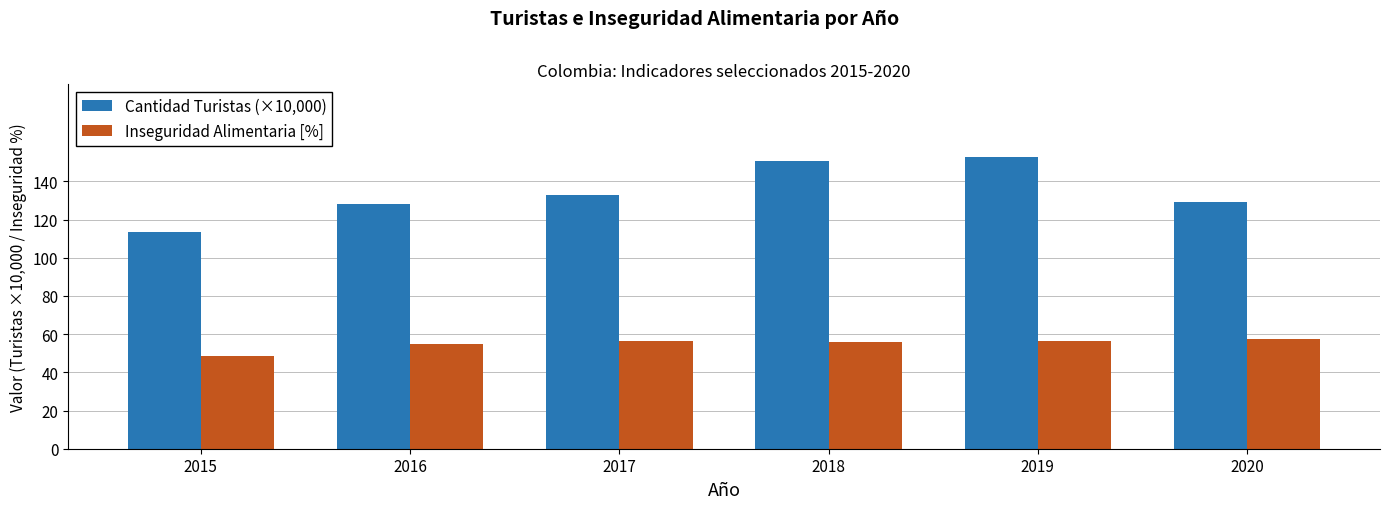

Between 2015 and 2017, which series saw the biggest shift?

Cantidad Turistas (×10,000)